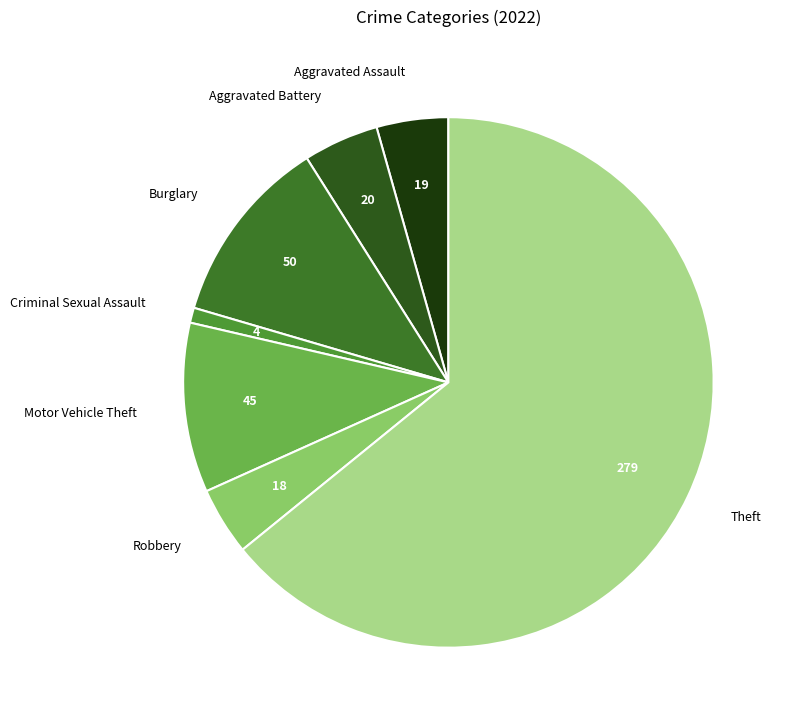

Approximately how many times larger is the value at Criminal Sexual Assault compared to Motor Vehicle Theft?

0.1